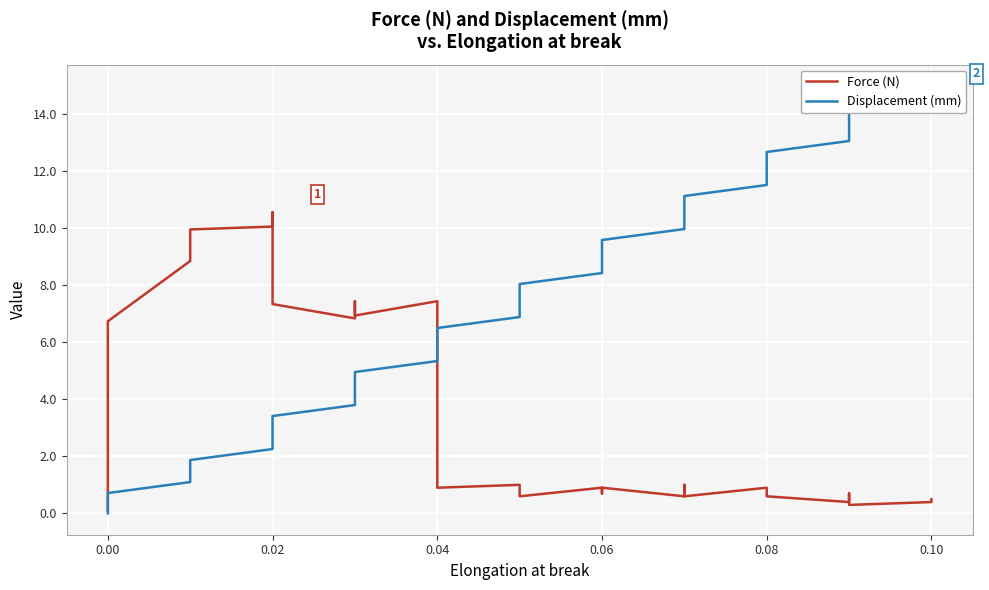

Which series changed the most between 0.06 and 31?

Displacement (mm)